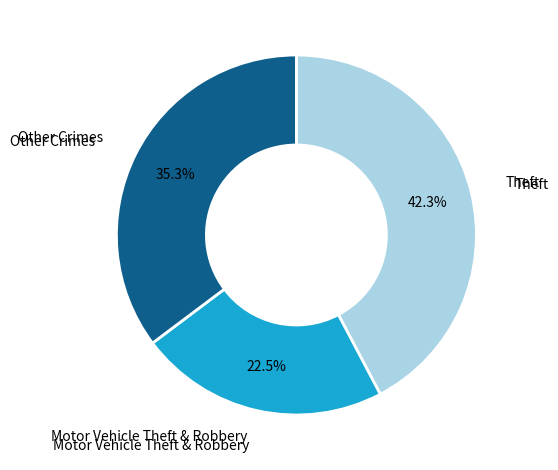

Is there a majority slice in this chart?

No